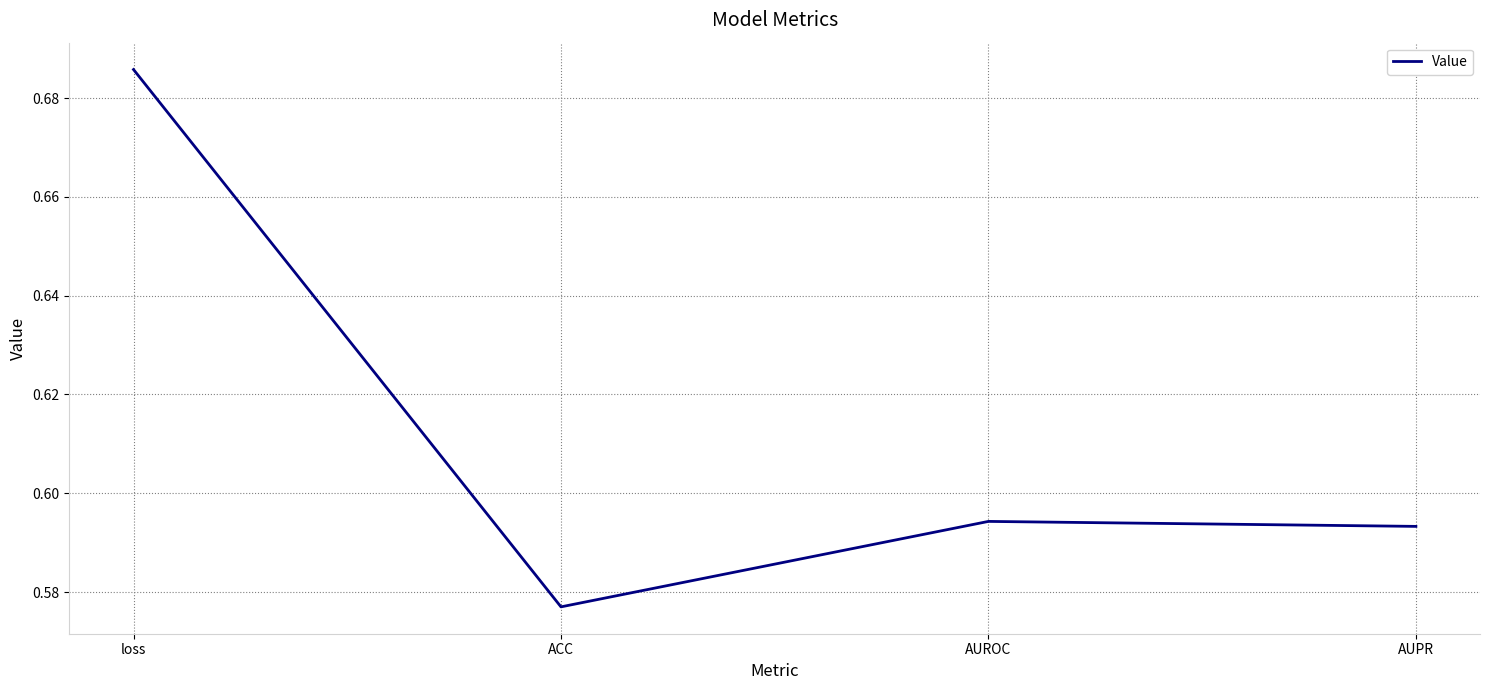

Which label corresponds to the smallest value in the chart?

ACC